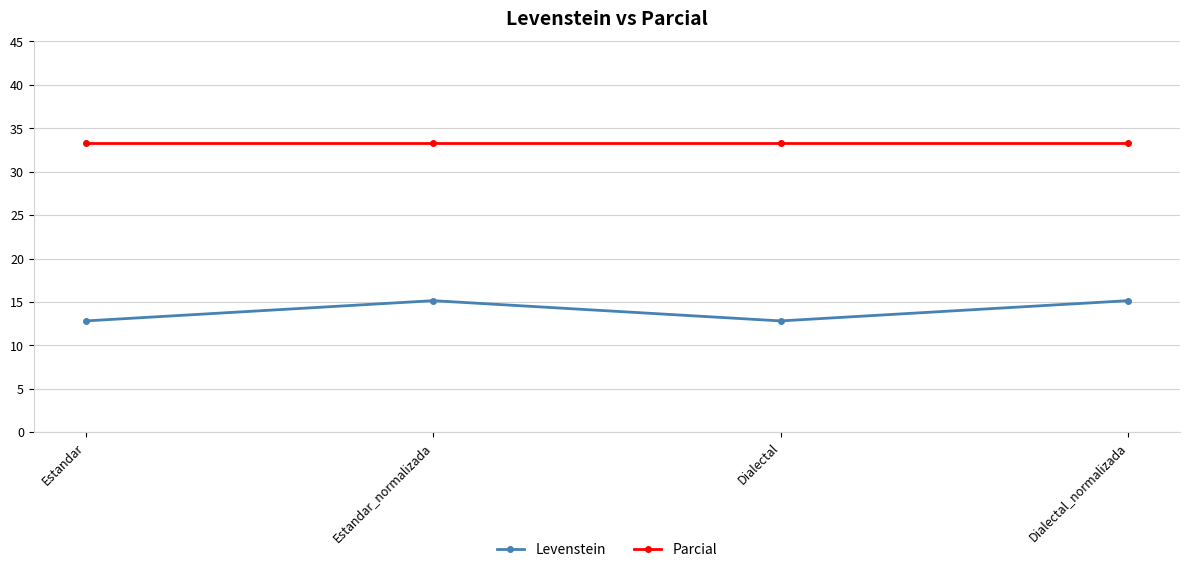

What is the maximum value shown in the chart?

33.3